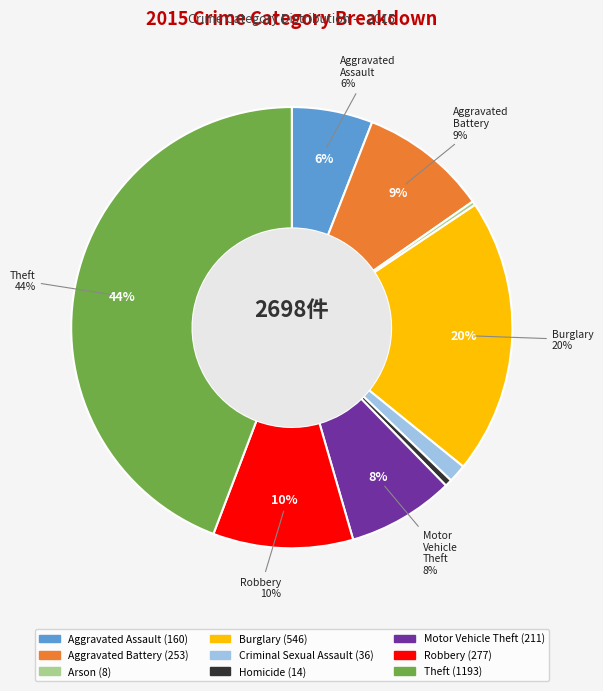

Does Motor Vehicle Theft represent more than half of the total?

No